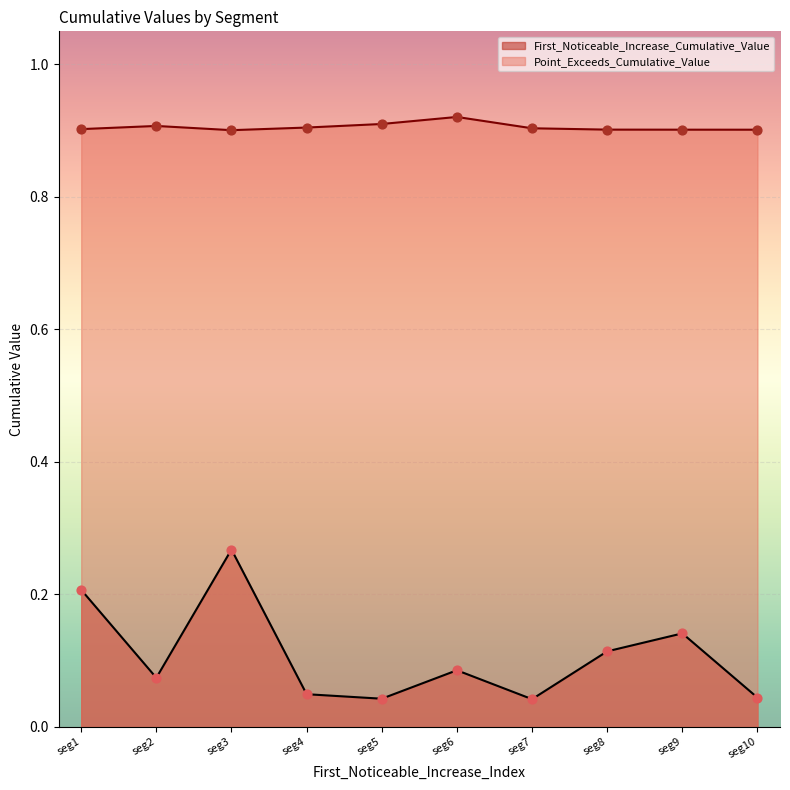

Is the value of First_Noticeable_Increase_Cumulative_Value at seg2 greater than the value of Point_Exceeds_Cumulative_Value at seg6?

No